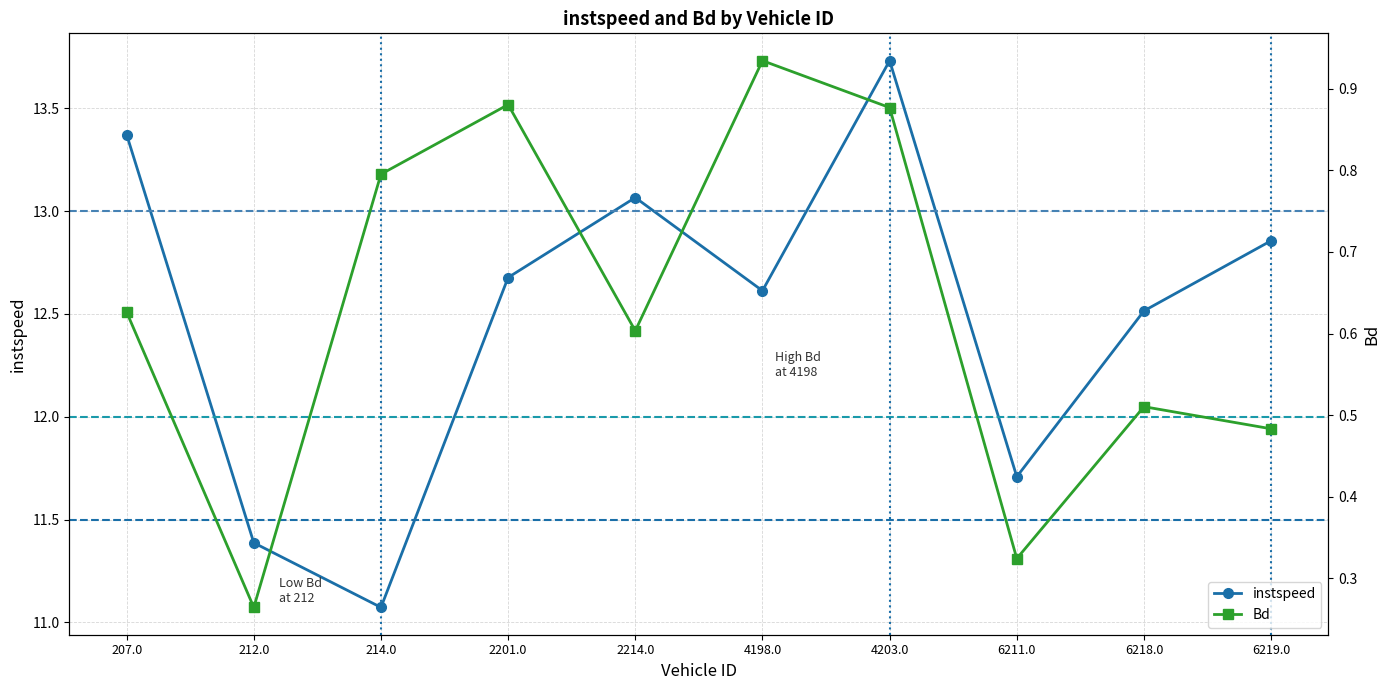

What is the total value across all series at 212.0?

11.7